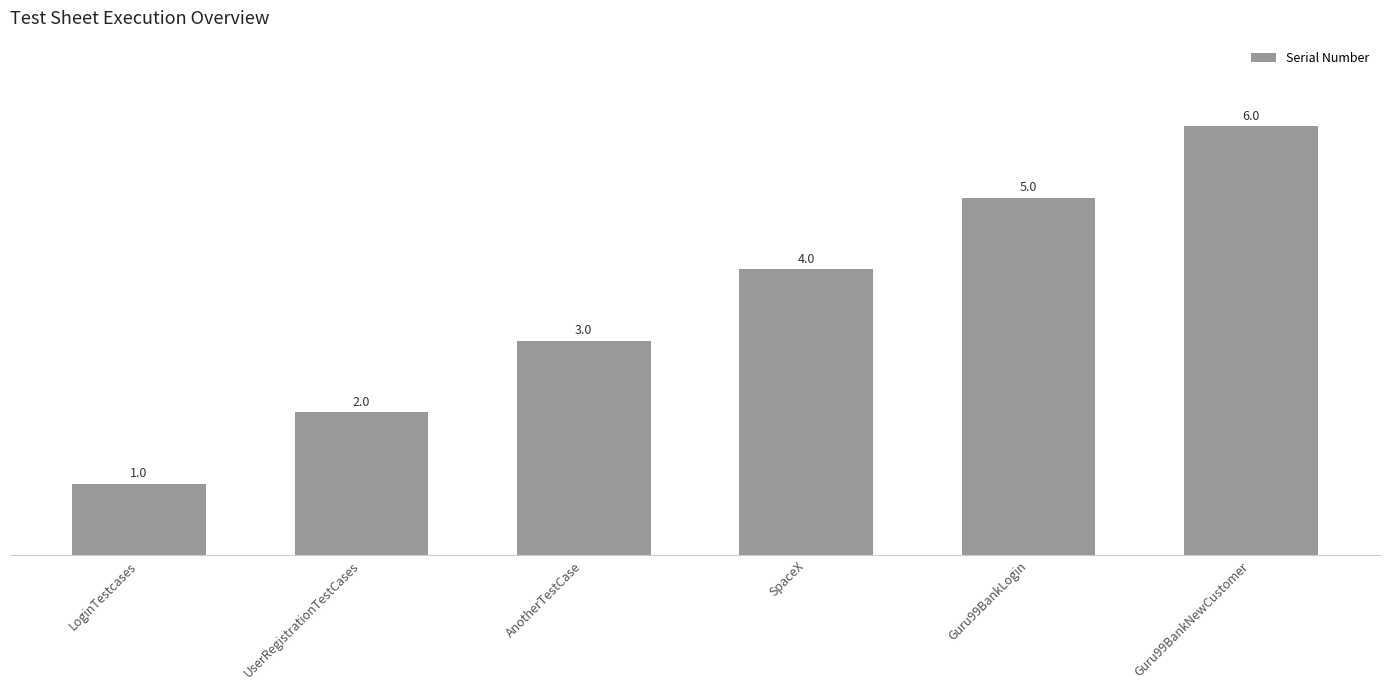

What is the average value?

4